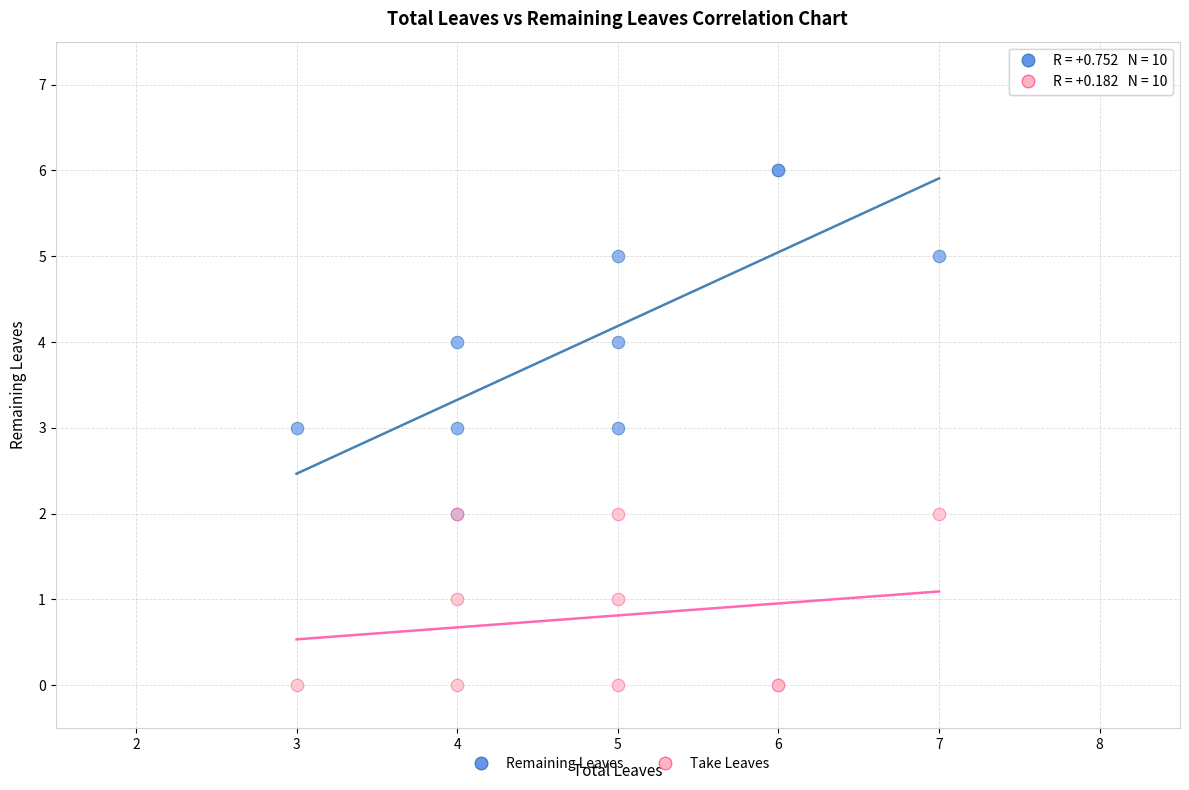

What are all the series names shown in the legend?

Remaining Leaves, Take Leaves